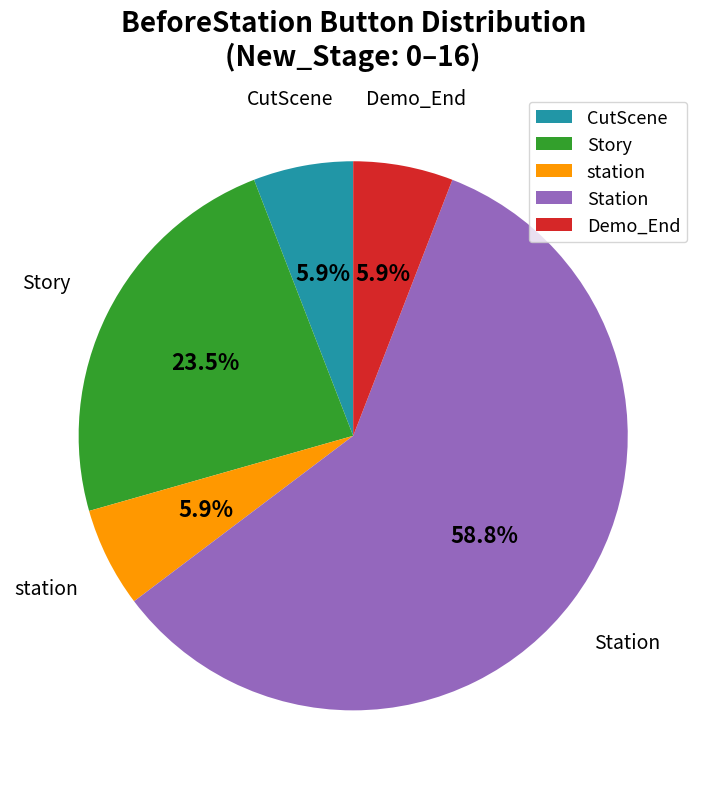

To the nearest percent, what is the combined percentage of CutScene and Story?

29%